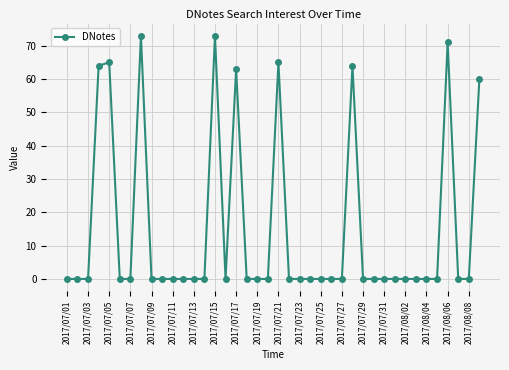

True or false: there are more than 0 points higher than both neighbors.

True